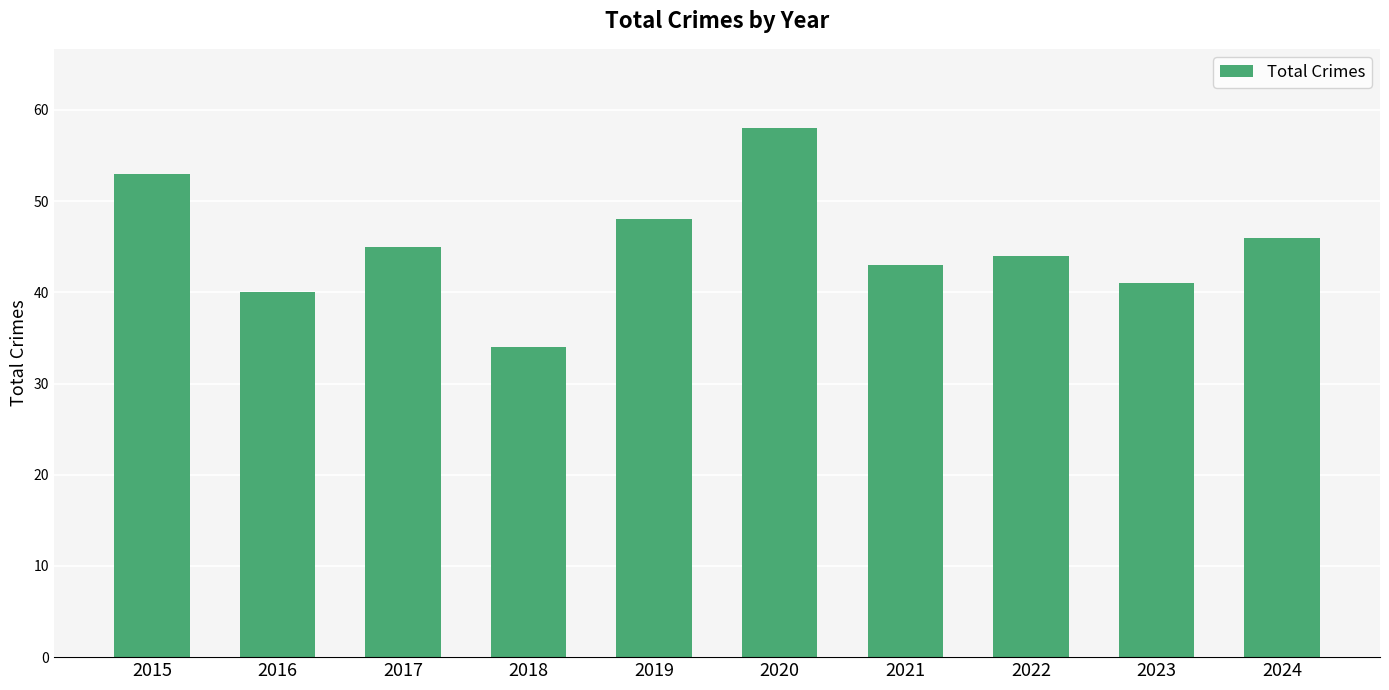

Approximately how many times larger is the value at 2024 compared to 2022?

1.0